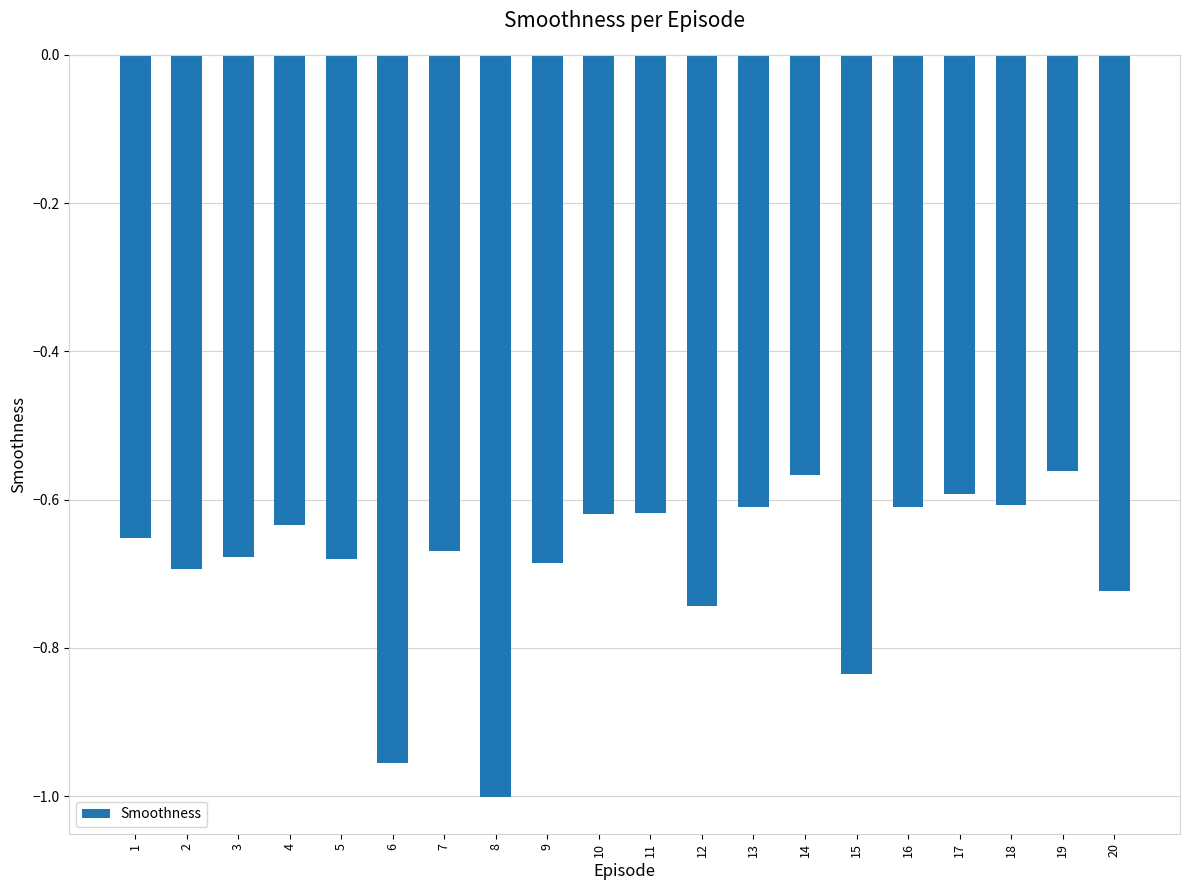

What is the difference between the second highest and minimum values?

0.4